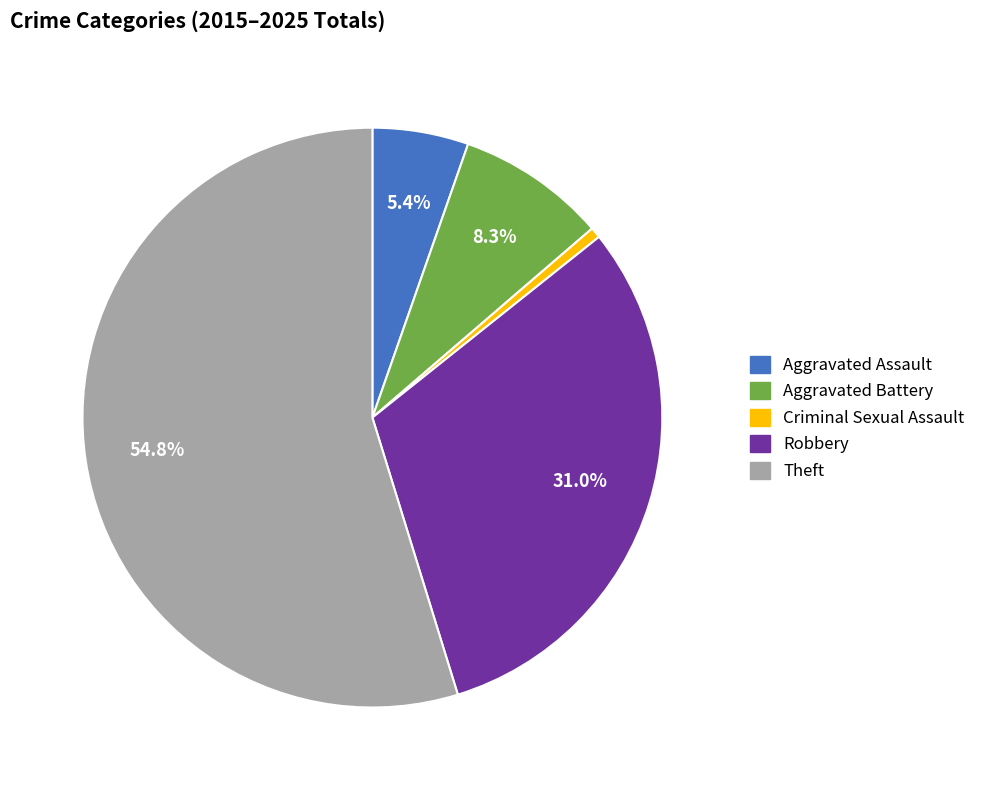

Rank the categories by value from highest to lowest.

Theft, Robbery, Aggravated Battery, Aggravated Assault, Criminal Sexual Assault